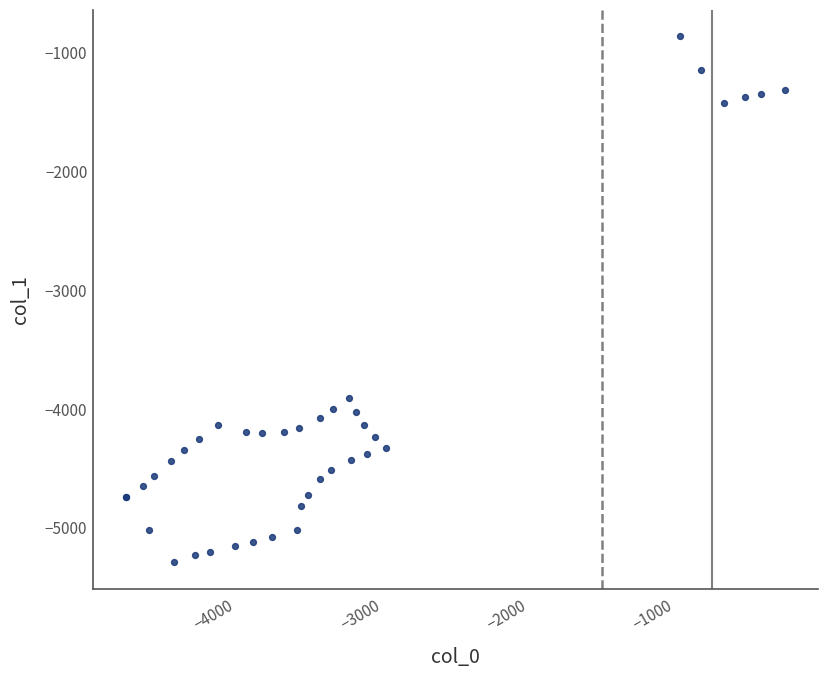

What Y value in the scatter plot is closest to -3077?

-3909.4